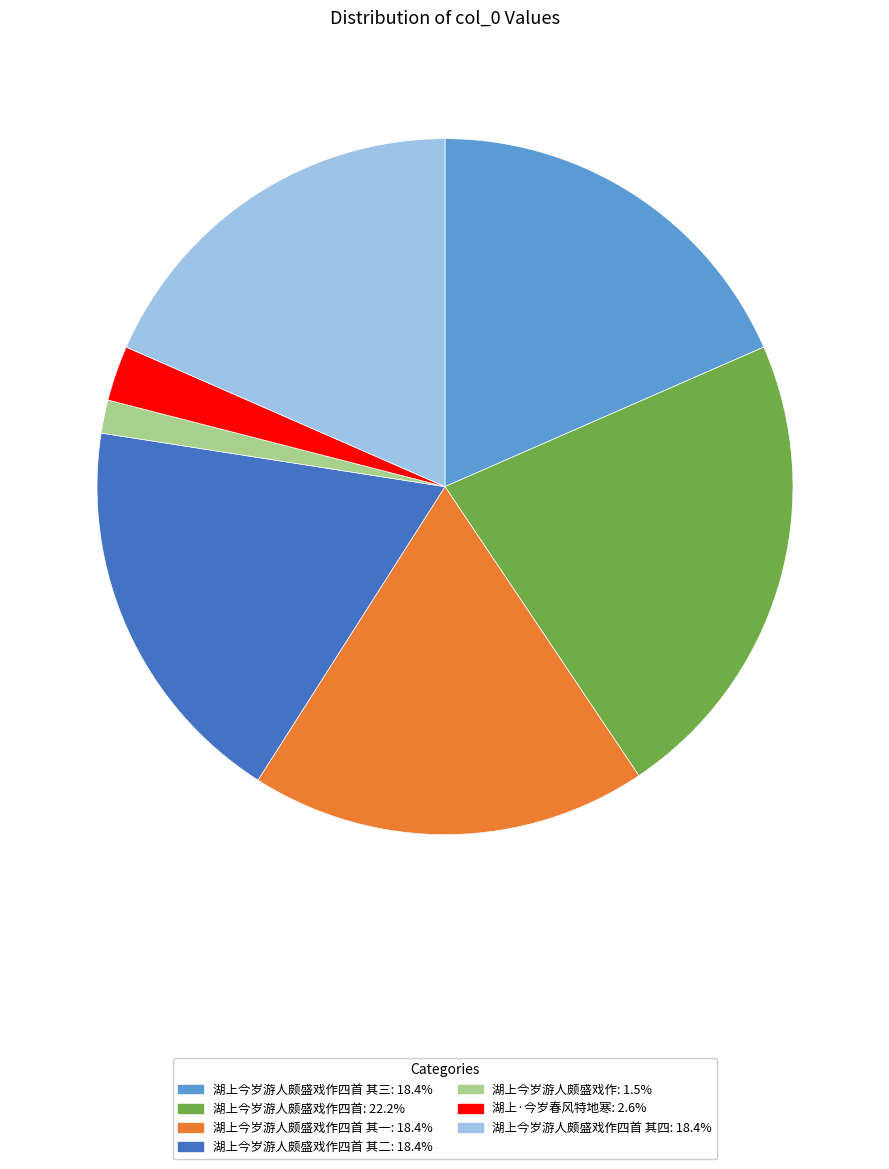

Is there any slice that represents more than half of the pie?

No